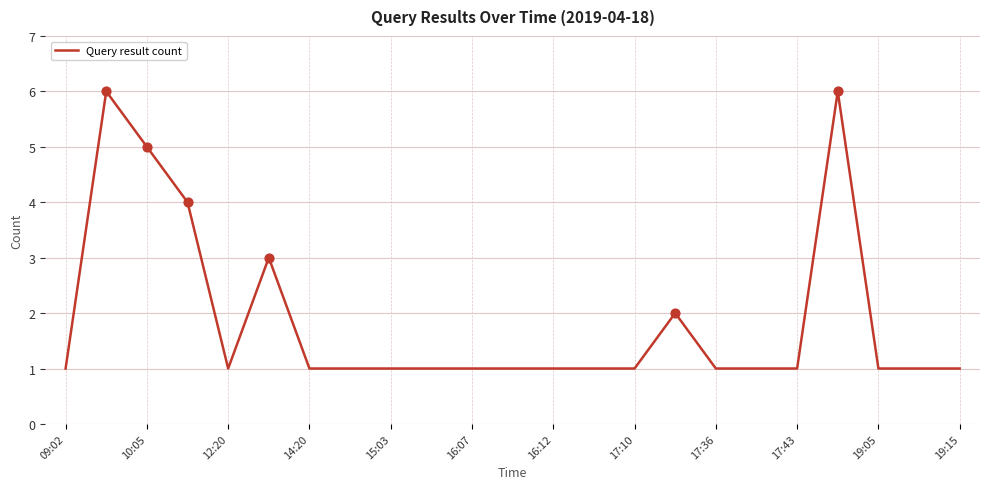

What is the difference between the maximum and minimum values?

5